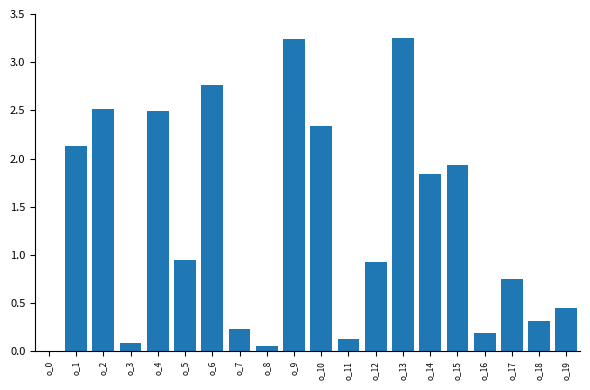

What is the change in value from o_13 to o_16?

-3.1